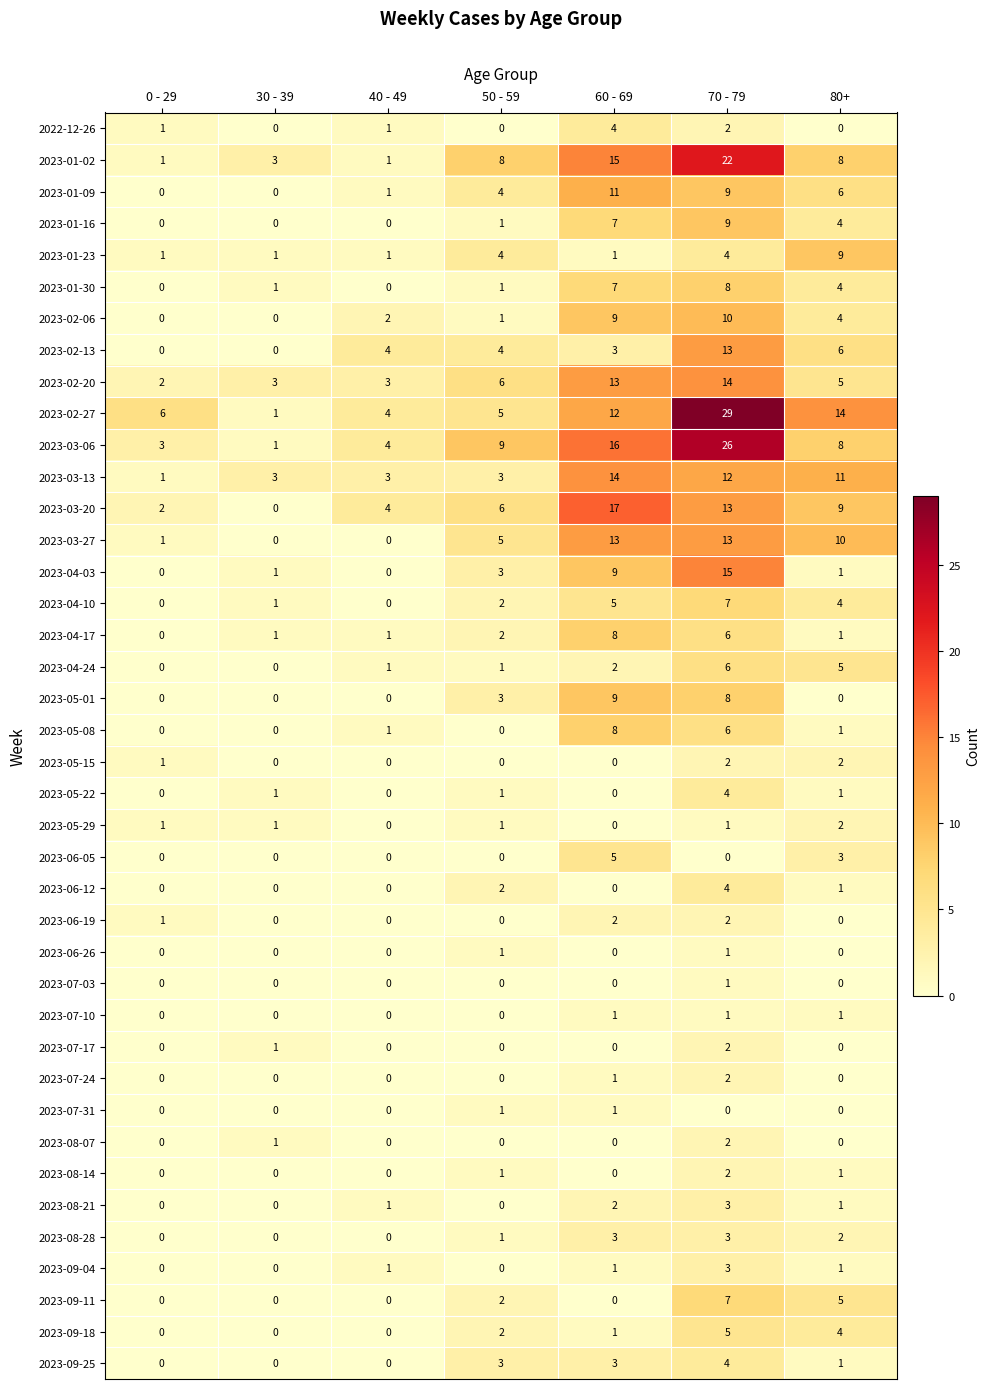

What is the difference between the highest and lowest values at 50 - 59?

9